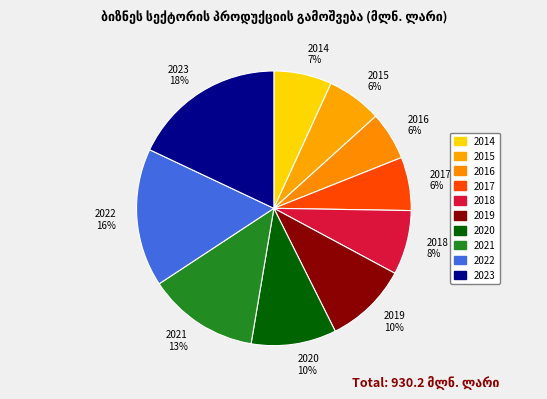

True or false: 2015 accounts for 1% of the total.

False